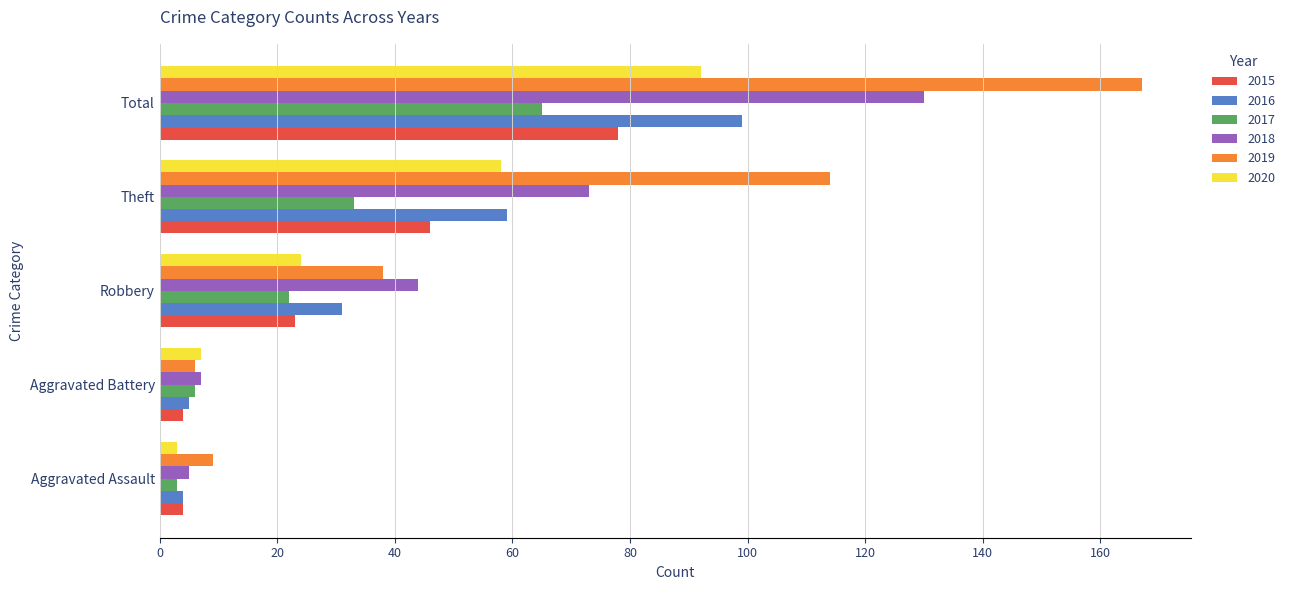

Read the 2020 value at Aggravated Battery, to the nearest 5.

5